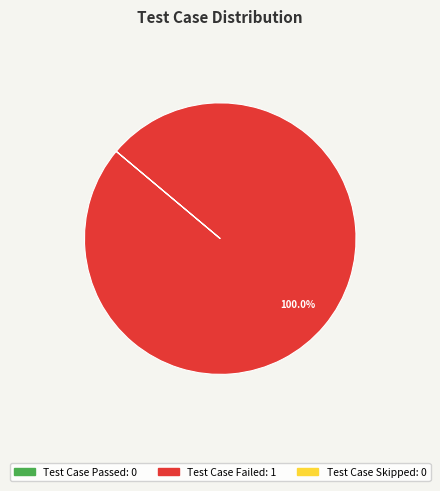

Is there any slice that represents more than half of the pie?

Yes